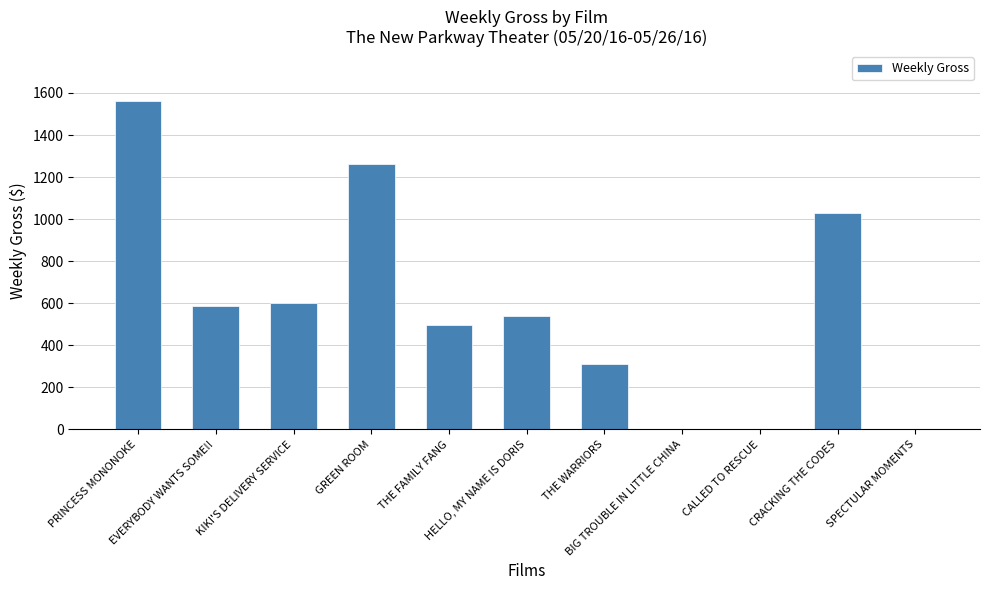

What is the maximum value shown in the chart?

1564